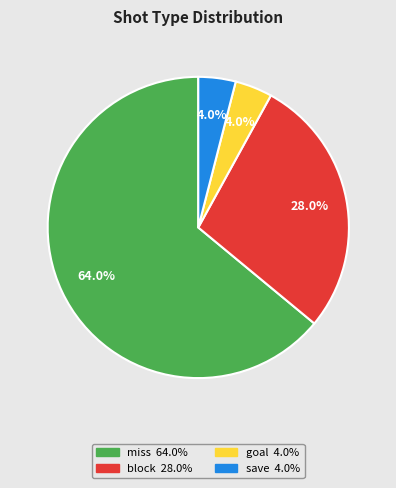

True or false: block accounts for 17% of the total.

False